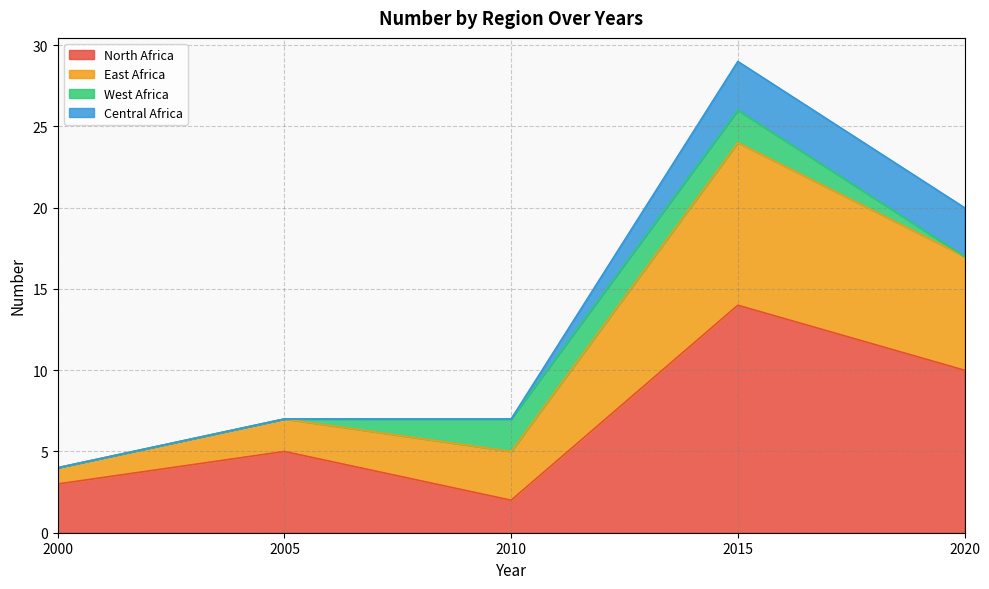

What is the approximate value of North Africa at 2015?

14